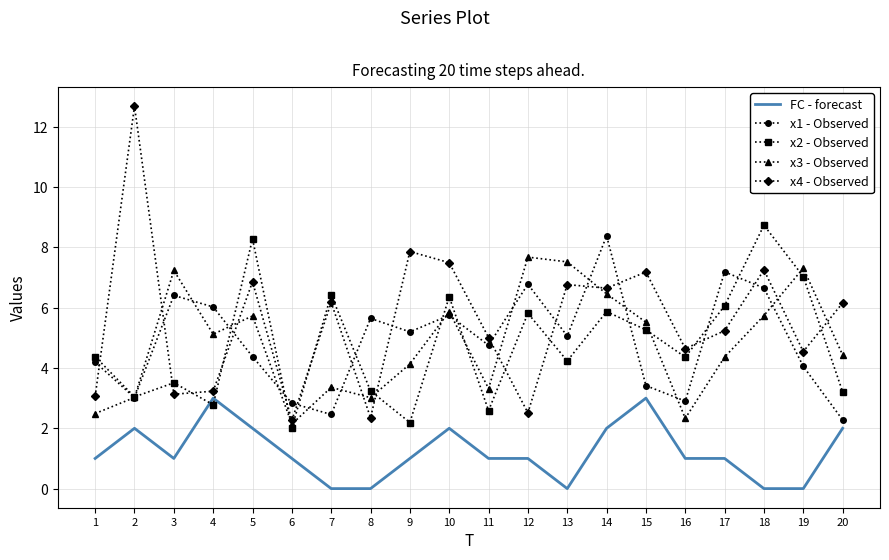

What is the spread (max minus min) of values at 14?

6.4